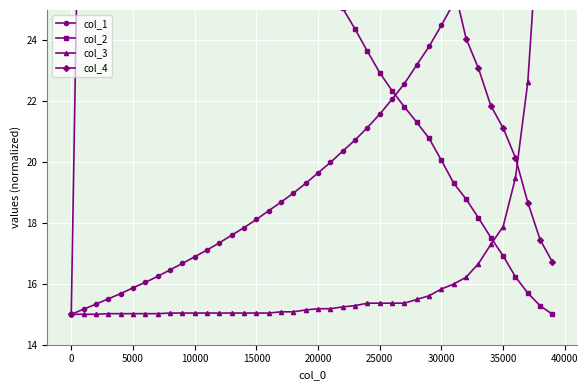

Rank the series by their average value, from lowest to highest.

col_3, col_1, col_2, col_4